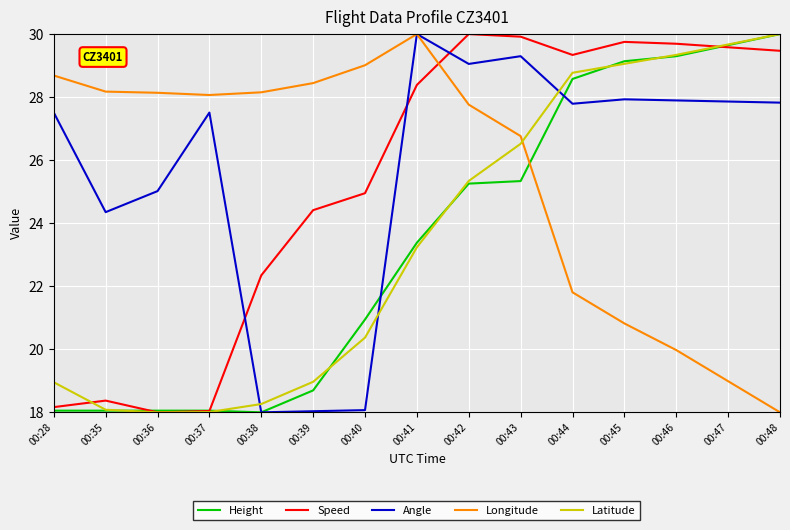

The value of Height at 00:40 is 28.8. True or false?

False